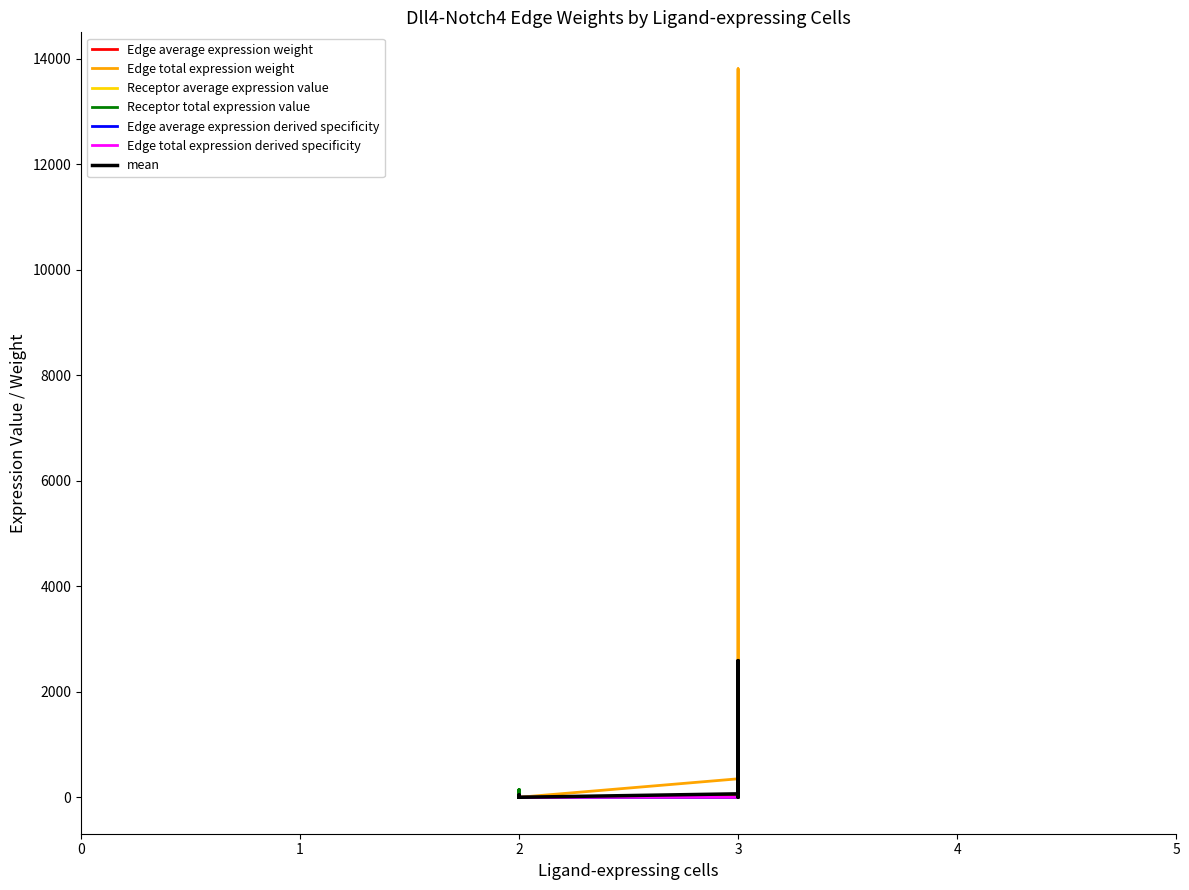

True or false: Edge average expression weight and Receptor total expression value cross at least once.

True